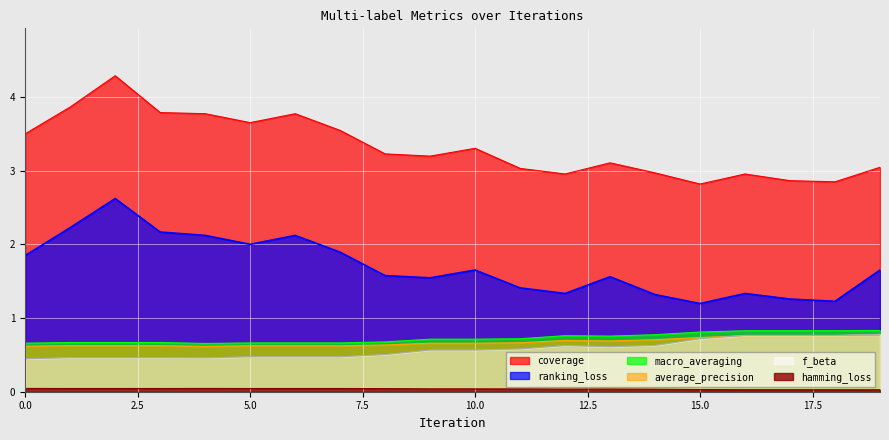

At which category is the sum across all series the highest?

2